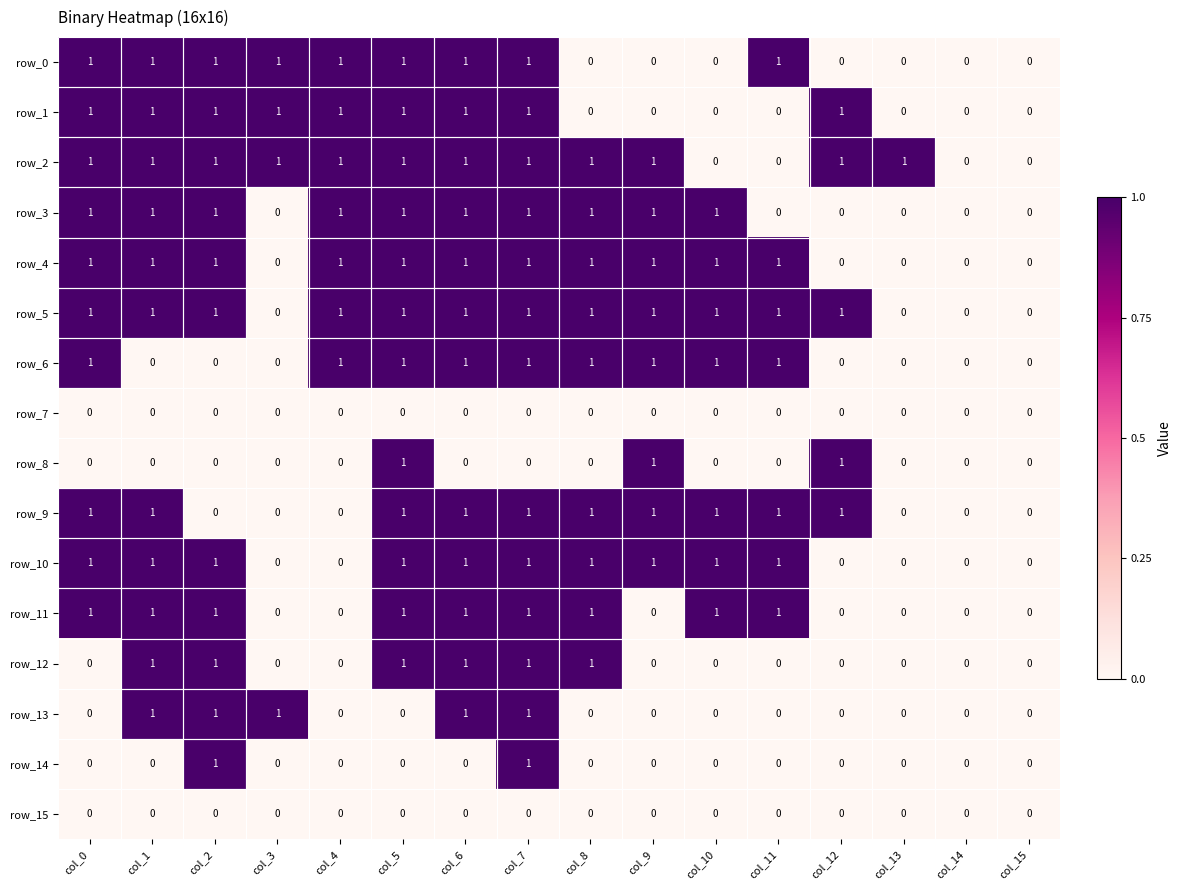

Is it true that row_5 equals 0 at col_11?

False